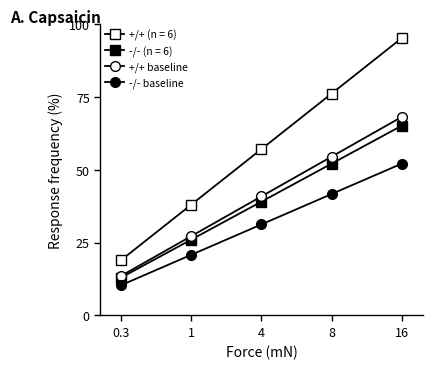

Is this an area chart (filled region under the line)?

No